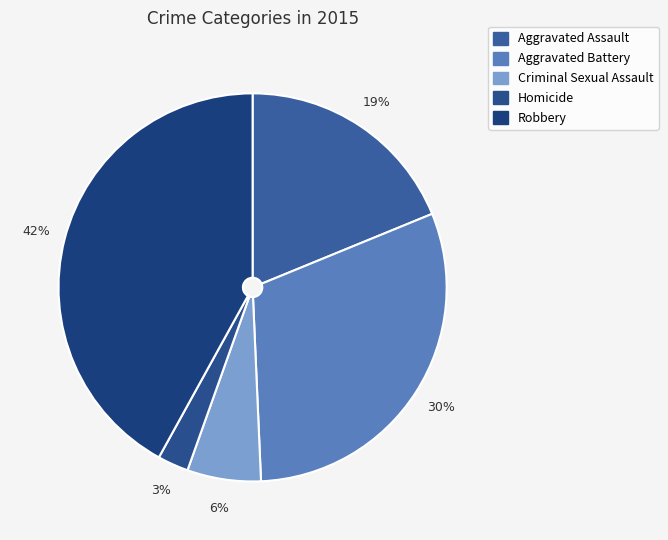

Is there a majority slice in this chart?

No